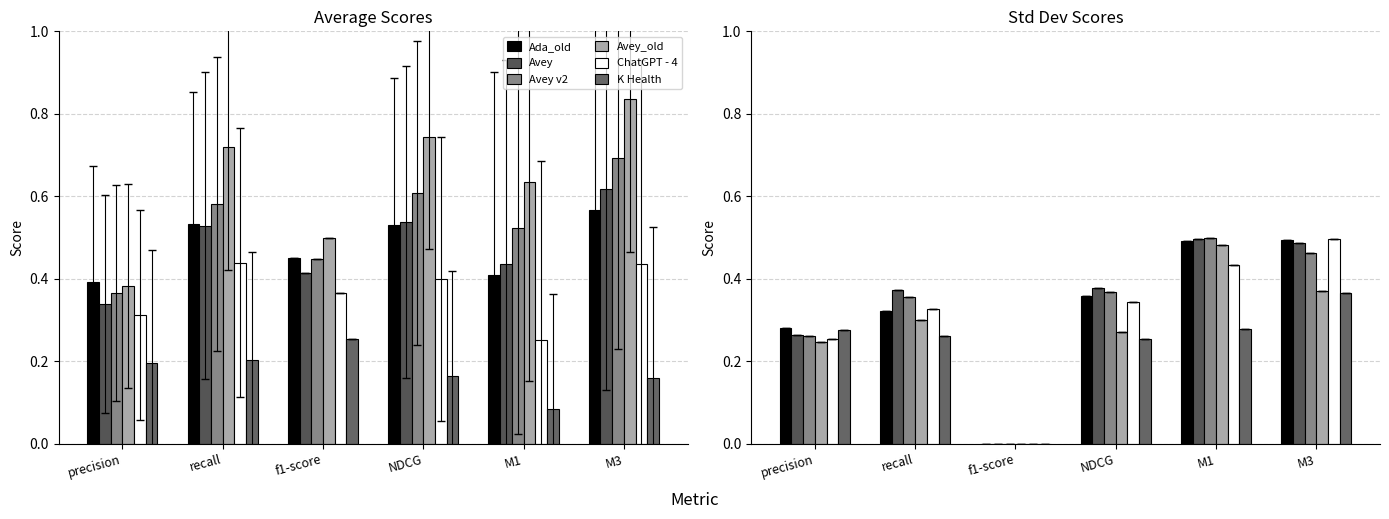

How many positive values does the K Health series have?

5